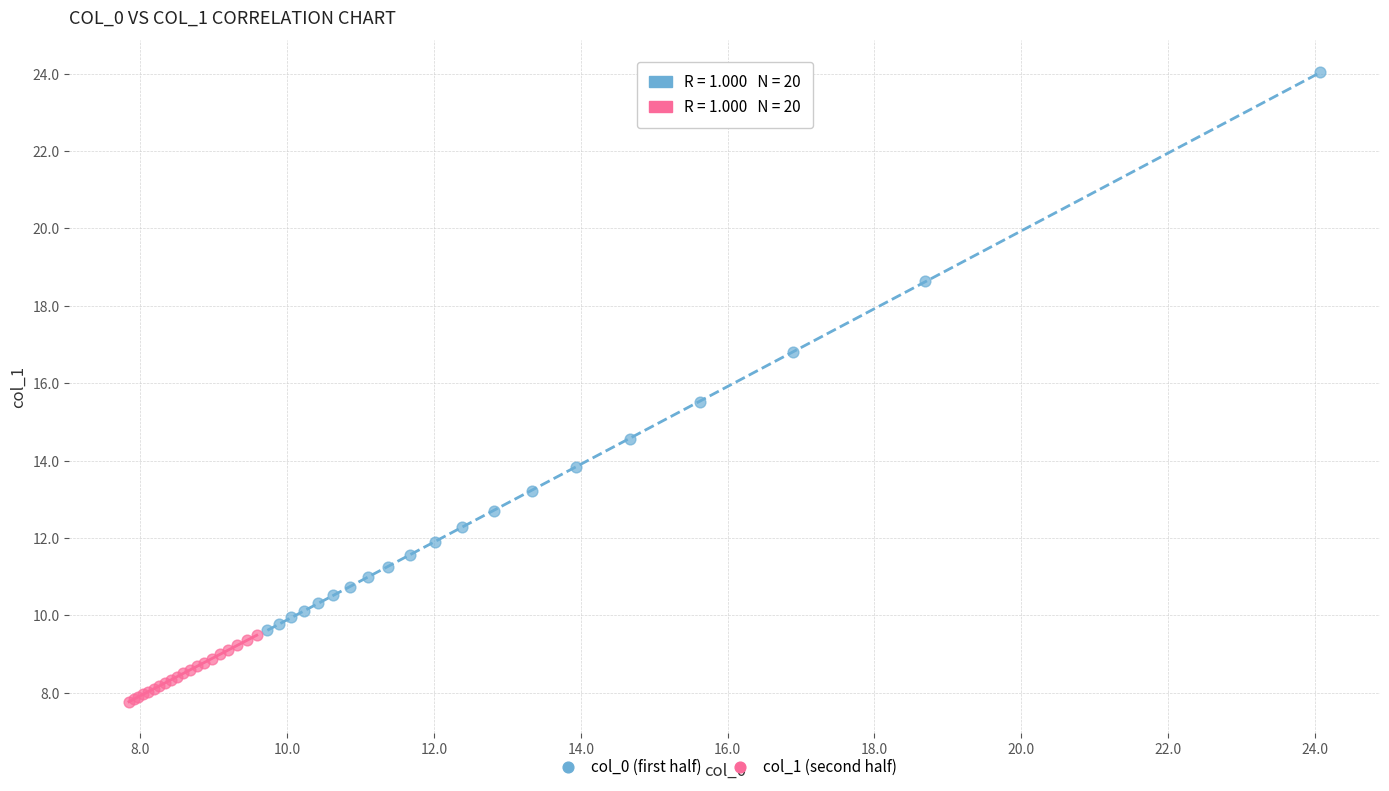

Which series has the largest Y range (max minus min)?

col_0 (first half)